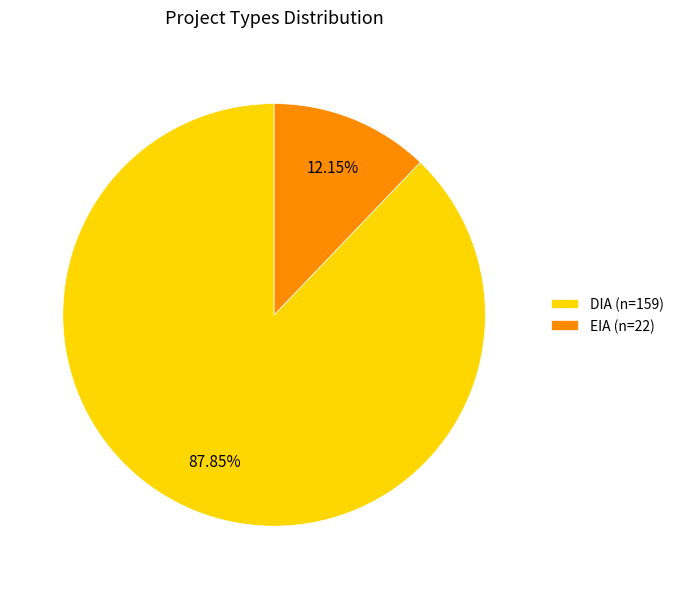

Combined, do DIA and EIA account for over 50%?

Yes